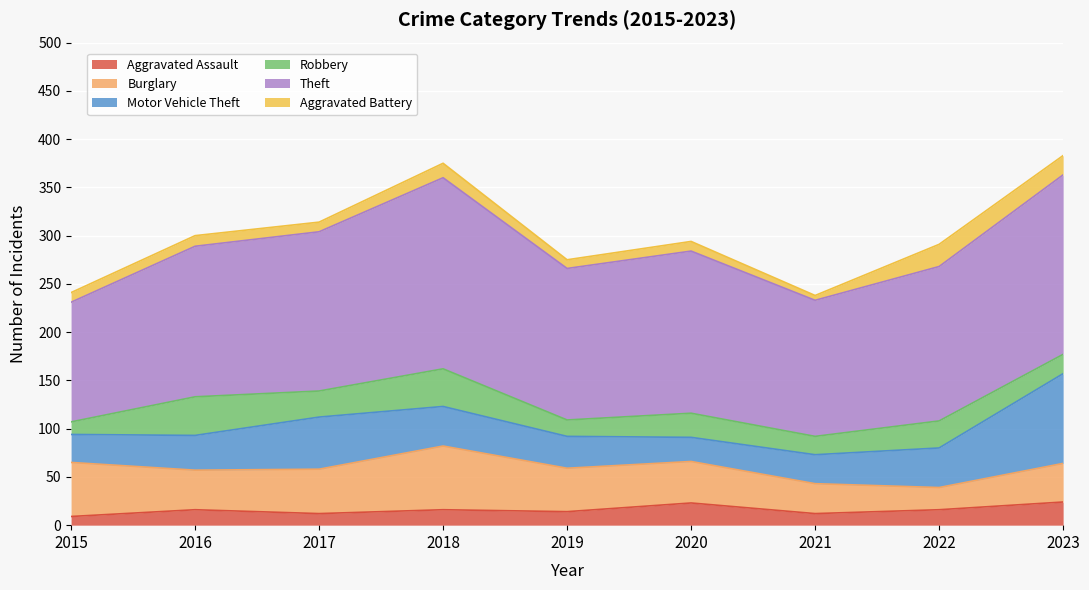

In Robbery, how many points are lower than both neighbors (excluding endpoints)?

3